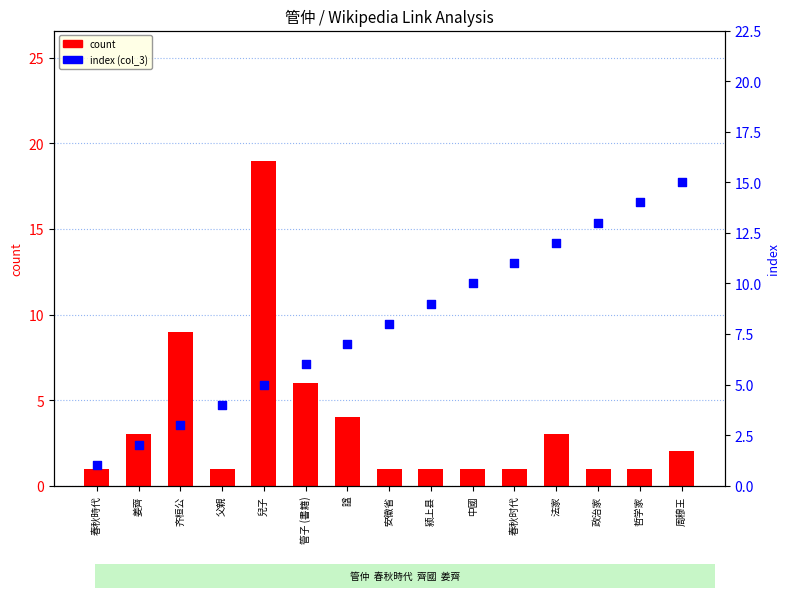

At how many categories does at least one series exceed 10?

6